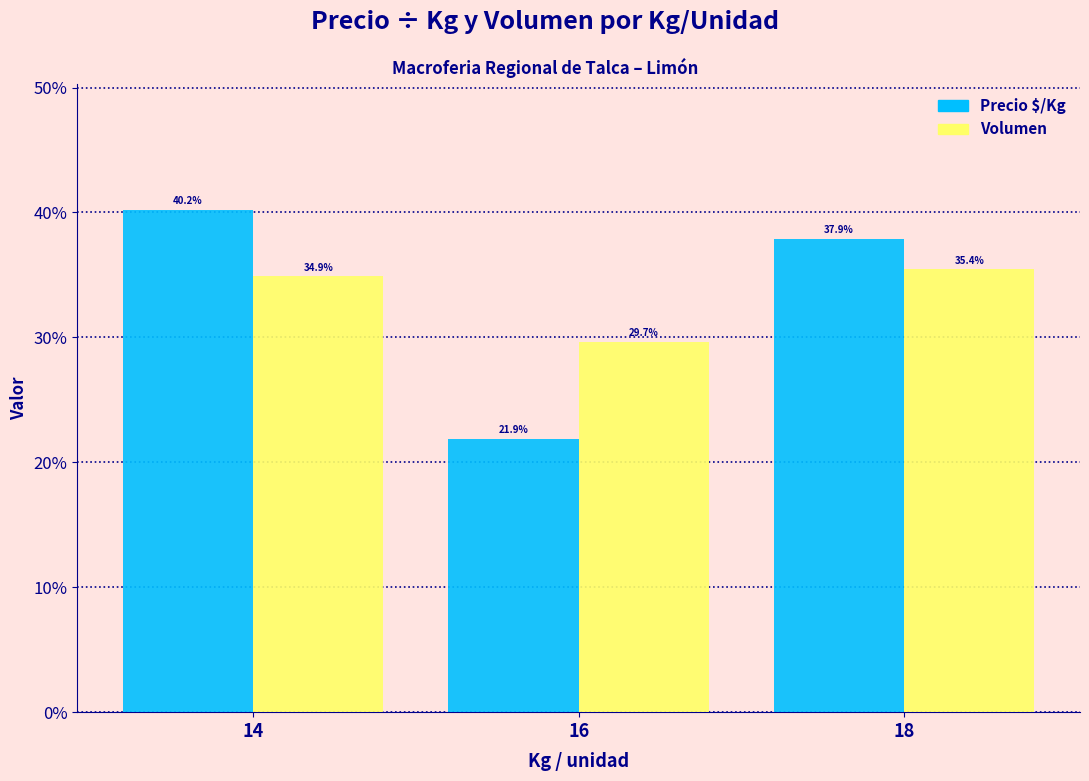

What is the minimum value for Precio $/Kg?

21.9